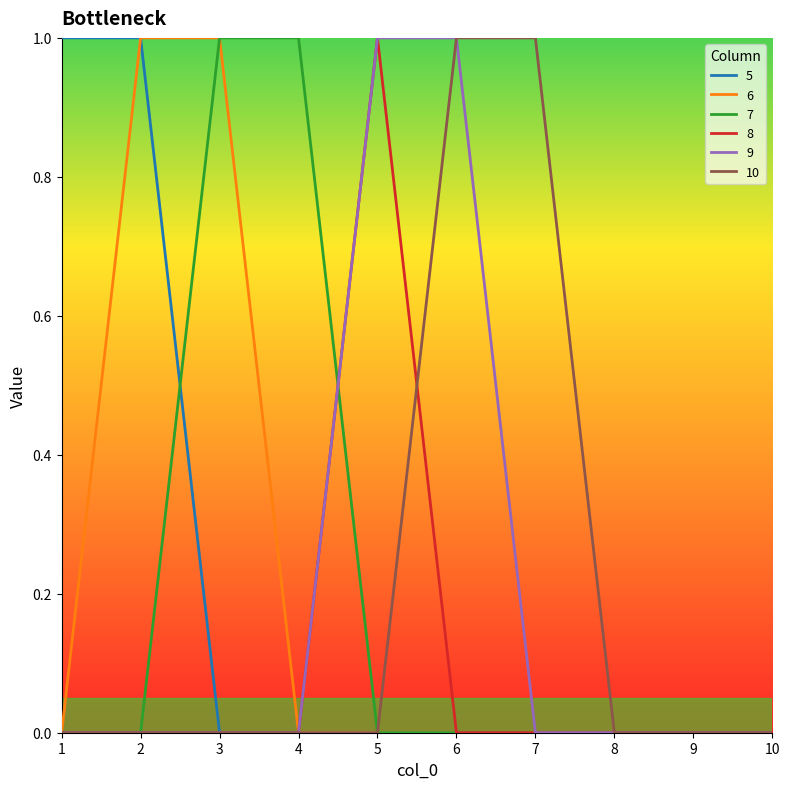

The value of 8 at 2 is 0. True or false?

True